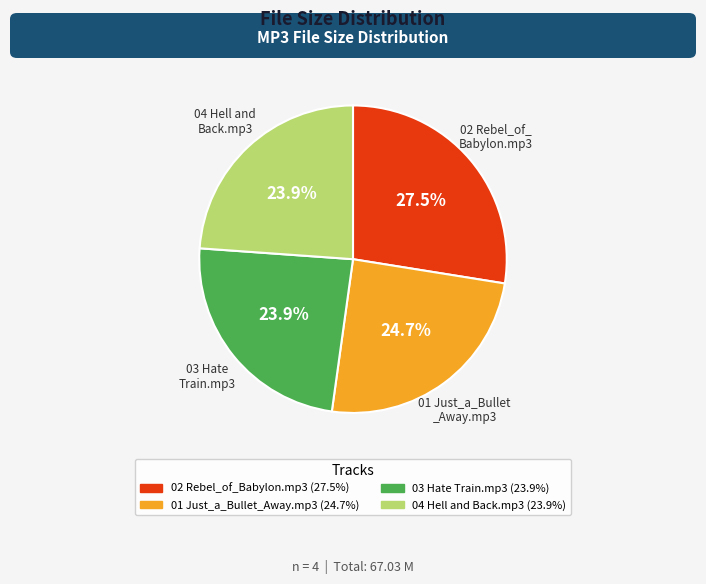

To the nearest percent, what percentage of the pie is 03 Hate Train.mp3?

24%